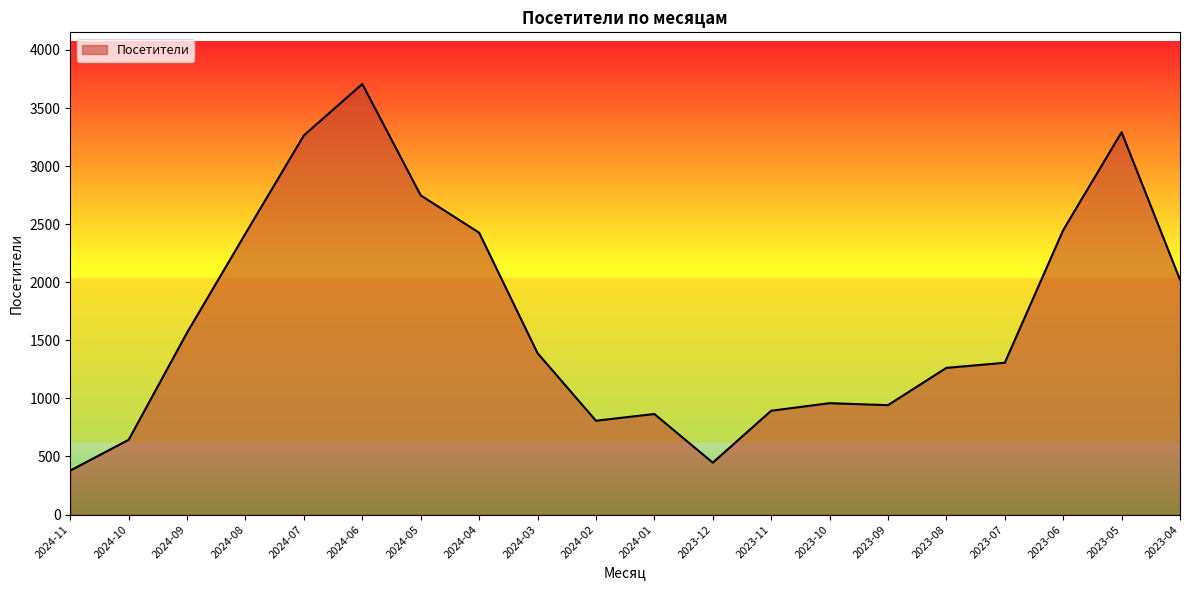

What is the difference between the second highest and minimum values?

2913